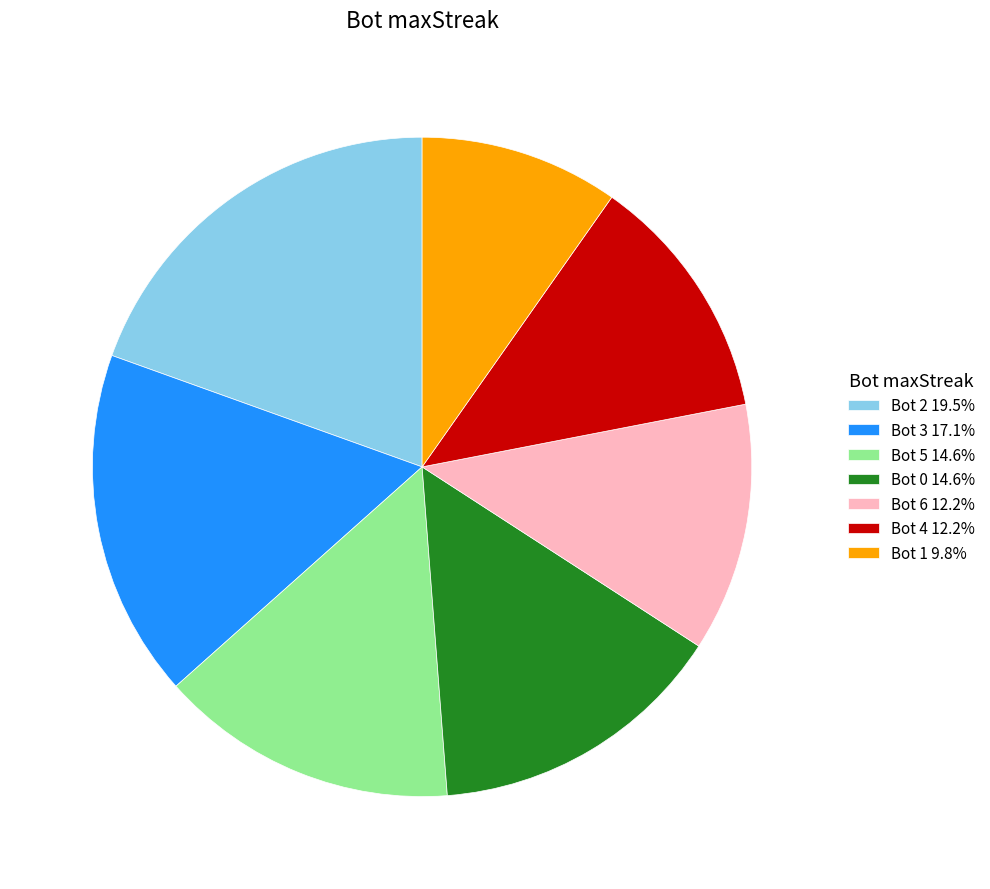

Do Bot 6 12.2% and Bot 0 14.6% together represent more than half of the pie?

No